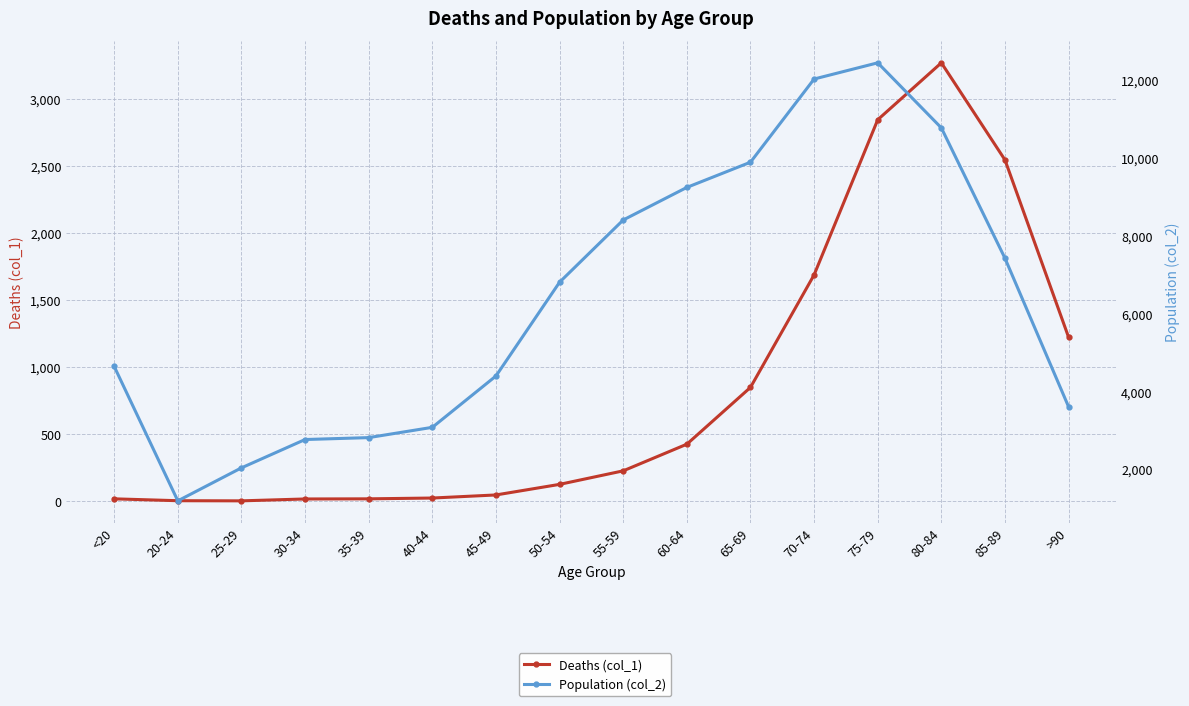

Which category has the highest value across all series?

75-79